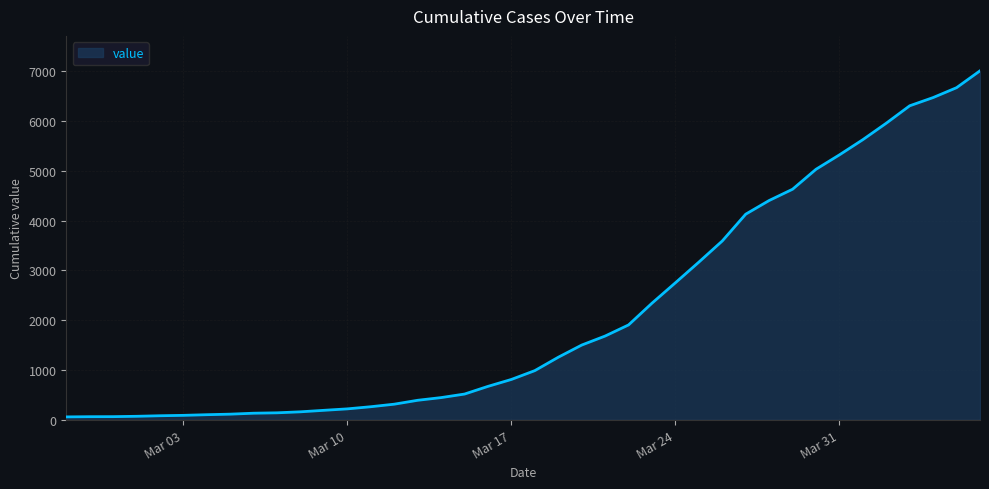

What is the difference between the maximum and minimum values?

6938